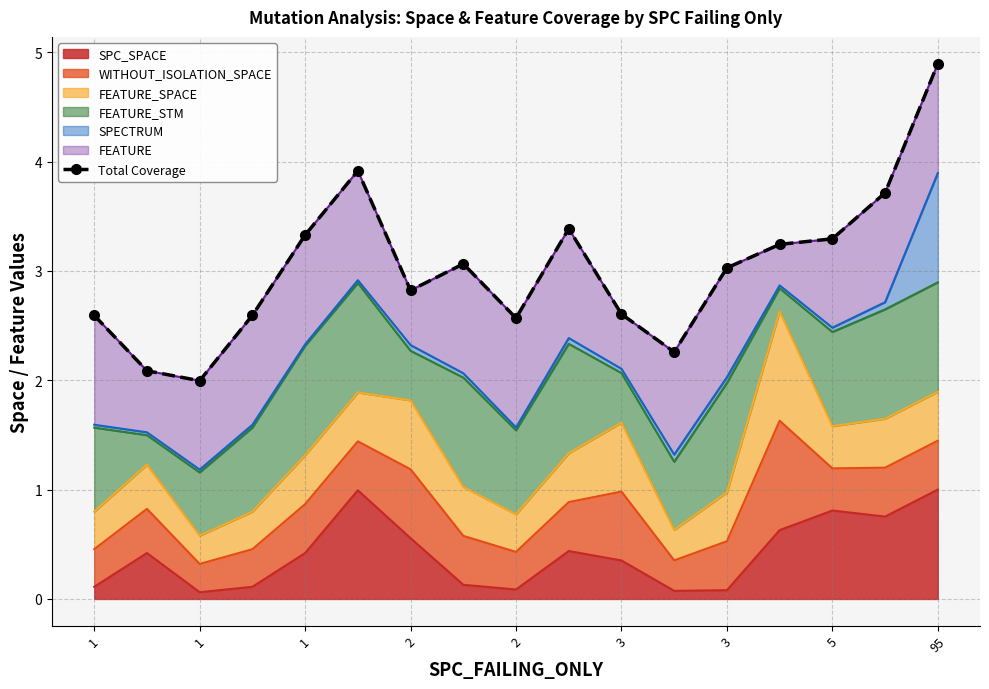

What is the average value?

3.0